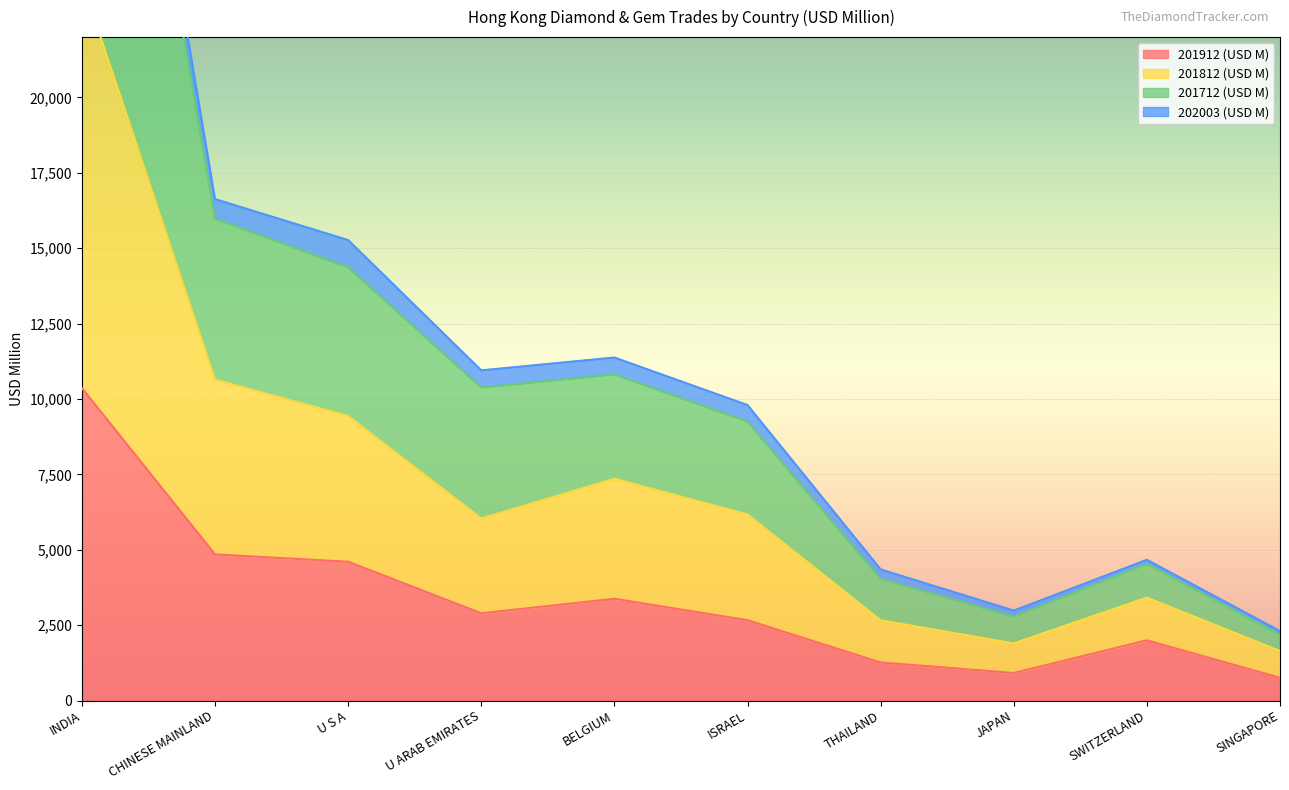

True or false: 201912 (USD M) has a value of 3374.7 at BELGIUM.

True